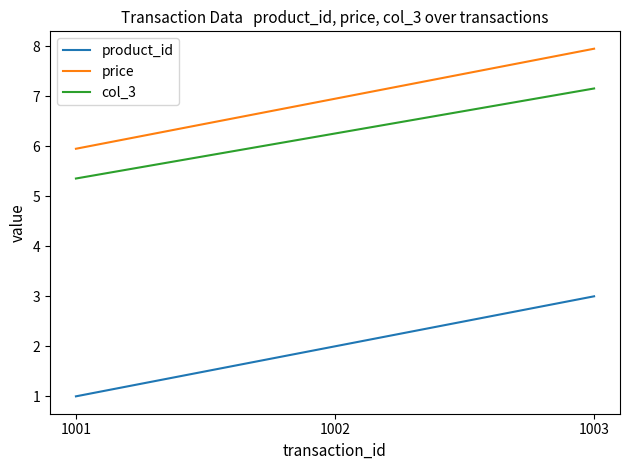

The col_3 series shows 10.0 at 1002. True or false?

False